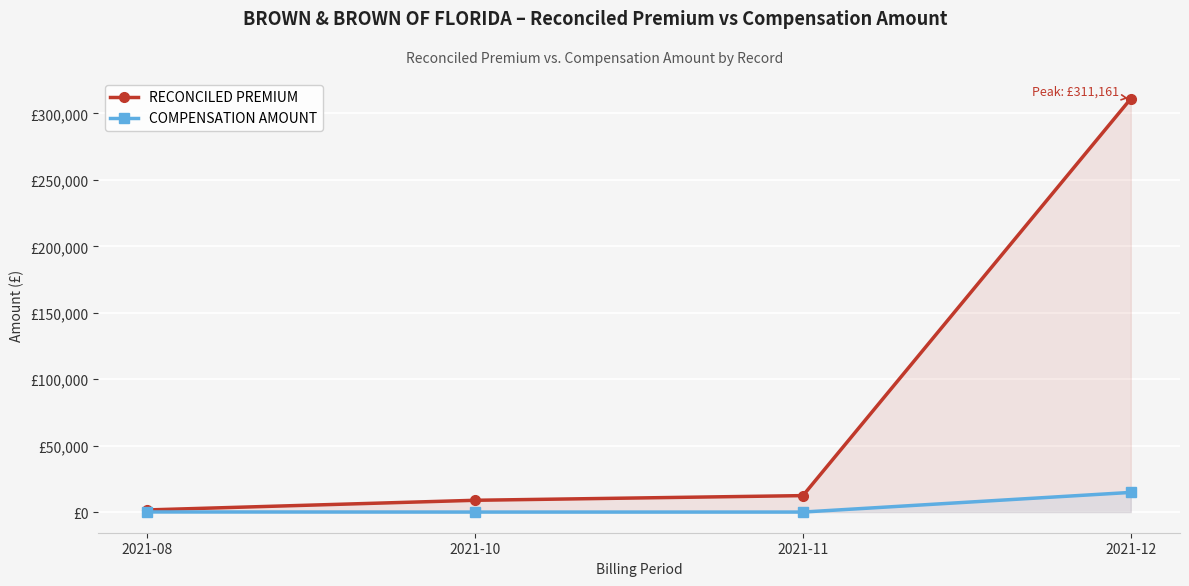

True or false: RECONCILED PREMIUM and COMPENSATION AMOUNT intersect in this chart.

False